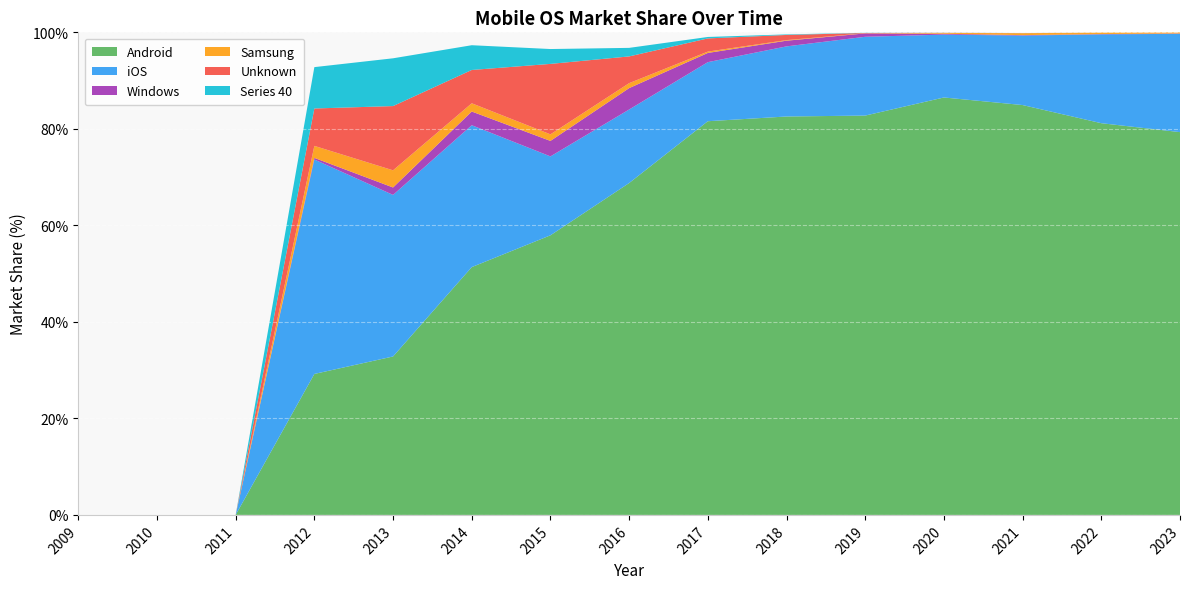

Reading right to left, what are all the values shown in this chart?

Android: 2023=79.3	2022=81.2	2021=84.9	2020=86.5	2019=82.8	2018=82.6	2017=81.6	2016=68.8	2015=57.9	2014=51.4	2013=32.8	2012=29.2	2011=0.0	2010=0.0	2009=0.0
iOS: 2023=20.4	2022=18.4	2021=14.4	2020=13.0	2019=16.3	2018=14.5	2017=12.2	2016=15.2	2015=16.4	2014=29.4	2013=33.5	2012=44.4	2011=0.0	2010=0.0	2009=0.0
Windows: 2023=0.1	2022=0.1	2021=0.1	2020=0.2	2019=0.7	2018=1.2	2017=1.9	2016=4.4	2015=3.2	2014=2.8	2013=1.5	2012=0.3	2011=0.0	2010=0.0	2009=0.0
Samsung: 2023=0.2	2022=0.3	2021=0.4	2020=0.2	2019=0.0	2018=0.1	2017=0.3	2016=1.0	2015=1.4	2014=1.7	2013=3.6	2012=2.5	2011=0.0	2010=0.0	2009=0.0
Unknown: 2023=0.0	2022=0.0	2021=0.0	2020=0.0	2019=0.1	2018=1.1	2017=2.7	2016=5.5	2015=14.6	2014=6.9	2013=13.3	2012=7.8	2011=0.0	2010=0.0	2009=0.0
Series 40: 2023=0.0	2022=0.0	2021=0.0	2020=0.0	2019=0.0	2018=0.1	2017=0.3	2016=1.8	2015=3.1	2014=5.1	2013=9.9	2012=8.6	2011=0.0	2010=0.0	2009=0.0